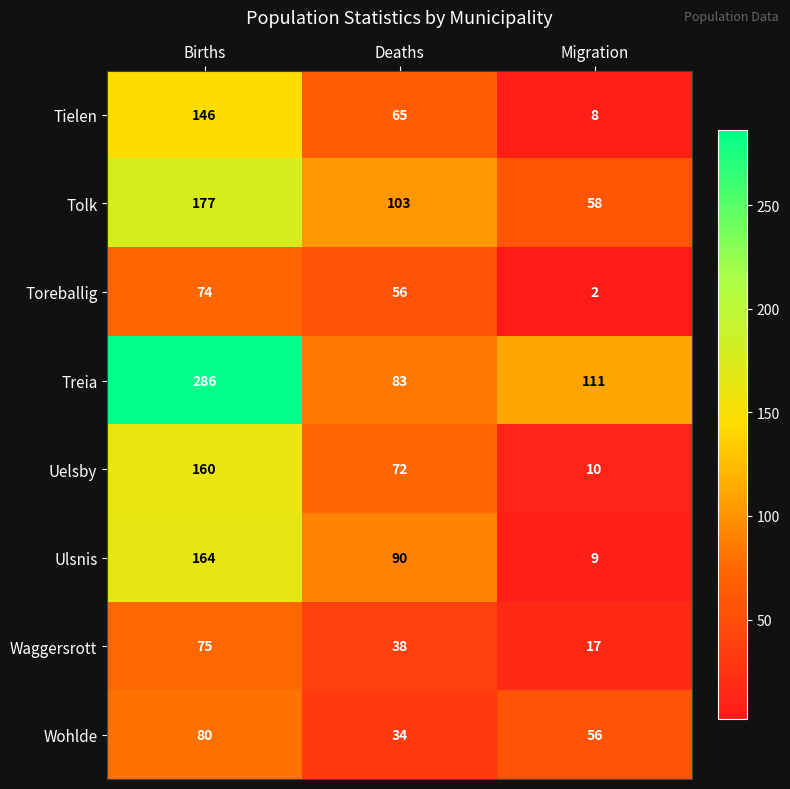

At how many categories does at least one series exceed 66?

3